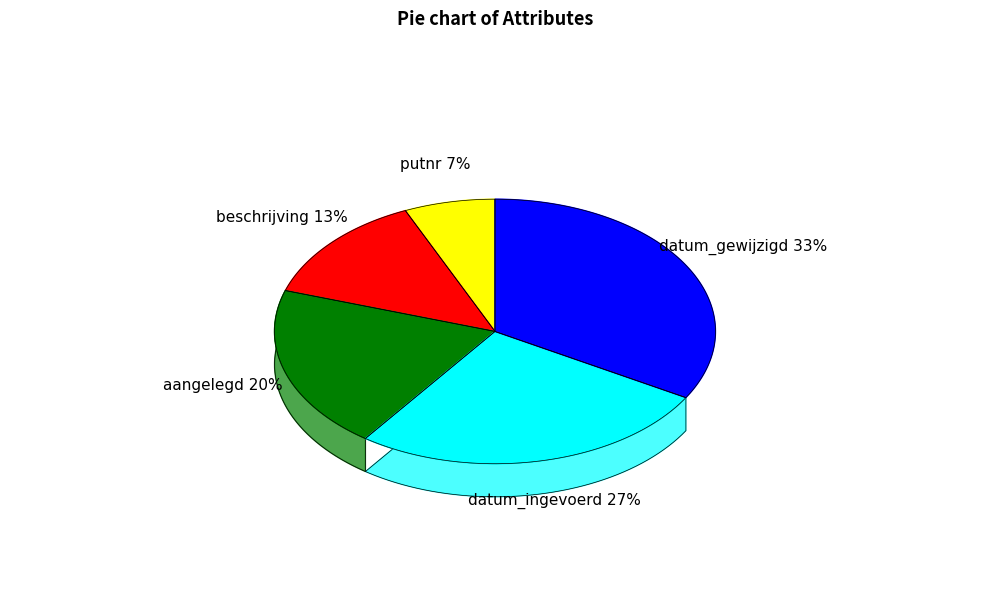

True or false: beschrijving accounts for 4% of the total.

False